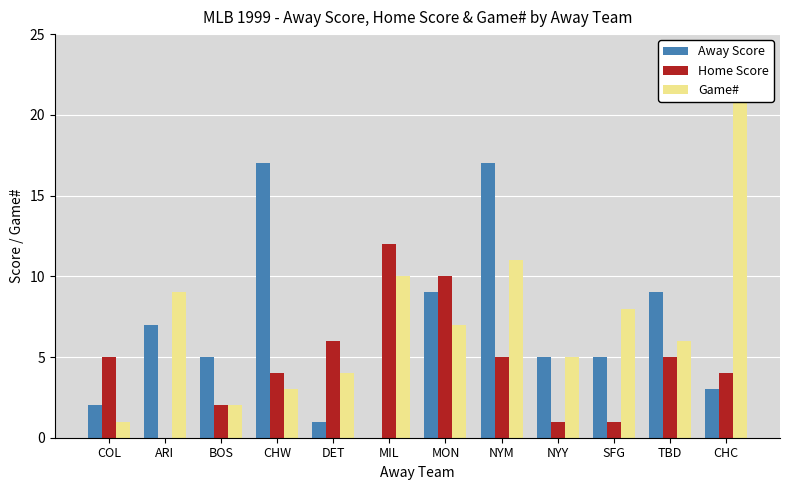

How many bars are there in total?

36